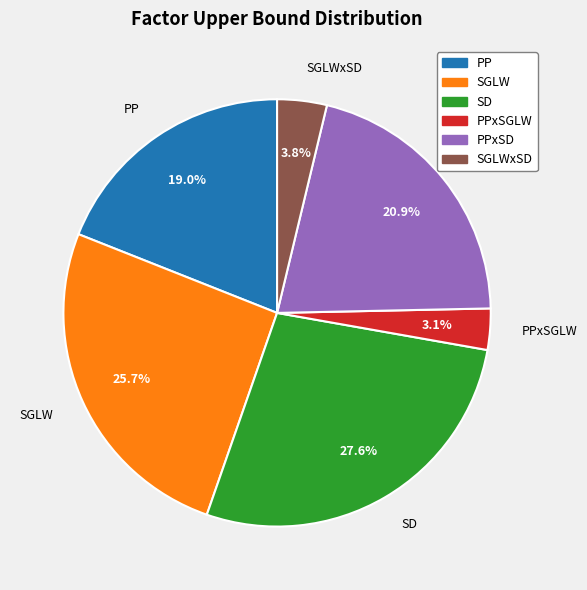

How many slices are in this pie chart?

6